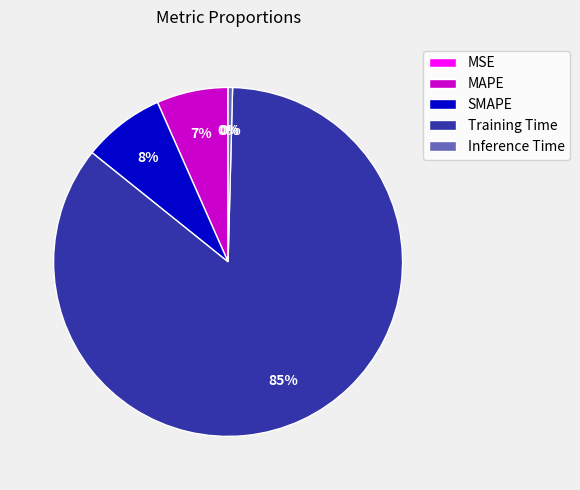

What percentage is the SMAPE slice, to the nearest percent?

8%